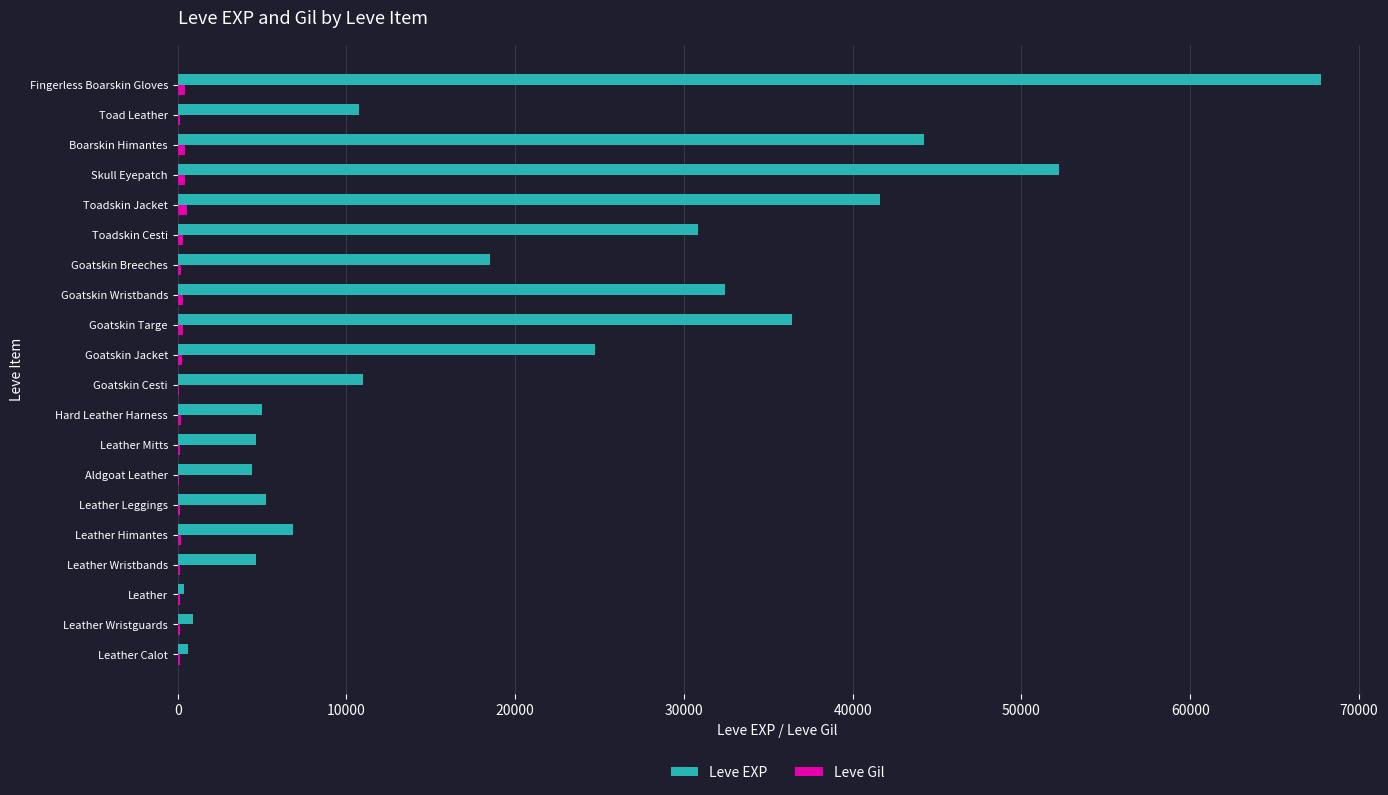

What is the maximum value for Leve EXP?

67730